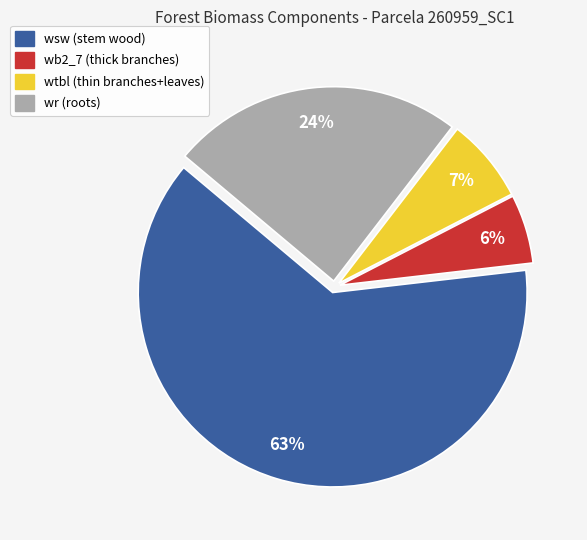

Count the number of slices in the pie.

4